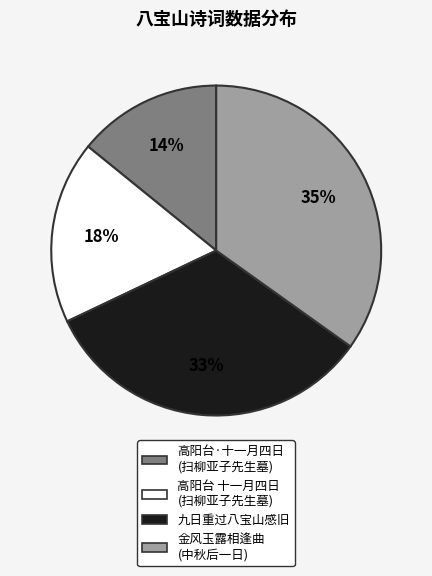

Is there any slice that represents more than half of the pie?

No